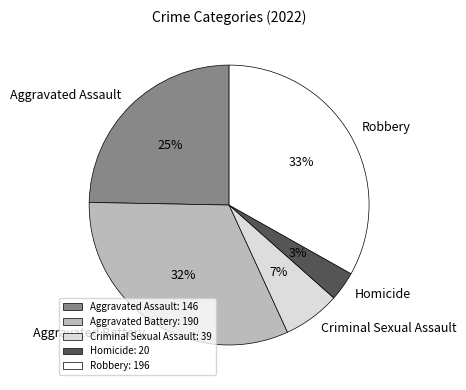

Combined, do Criminal Sexual Assault and Homicide account for over 50%?

No